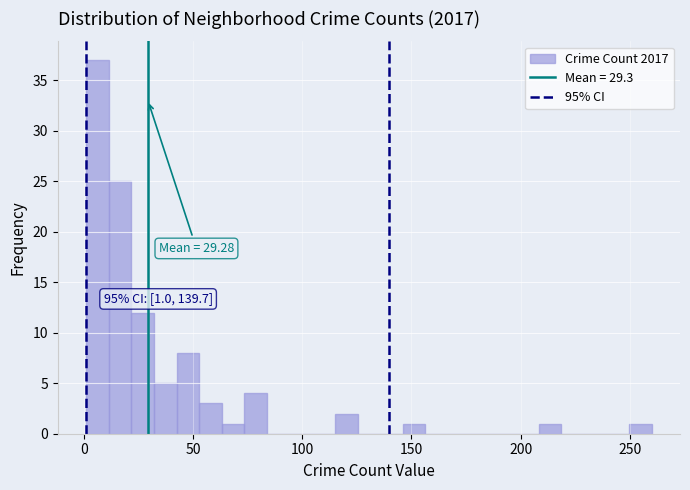

Read against the x-axis, roughly where is the centre of the tallest bar?

5